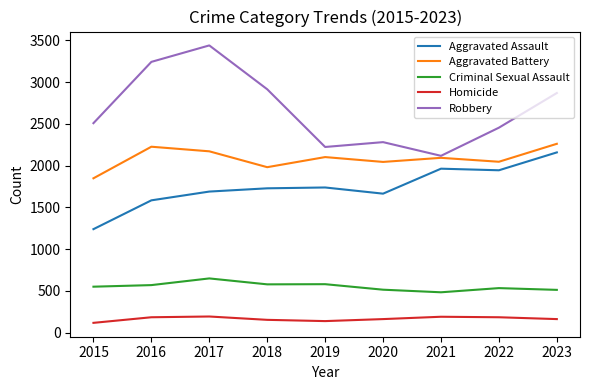

True or false: Homicide and Aggravated Battery cross at least once.

False